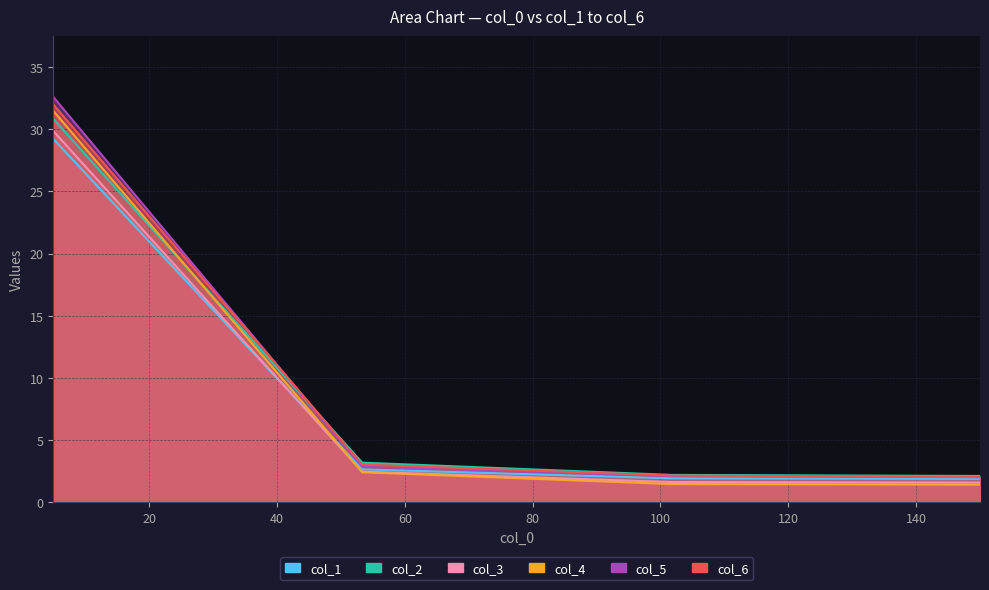

True or false: col_4 has more than 2 interior local peaks.

False